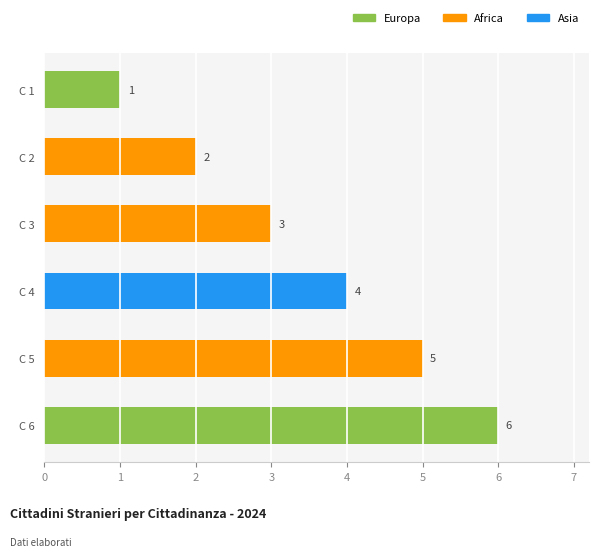

Rank the categories by value from highest to lowest.

C 6, C 5, C 4, C 3, C 2, C 1